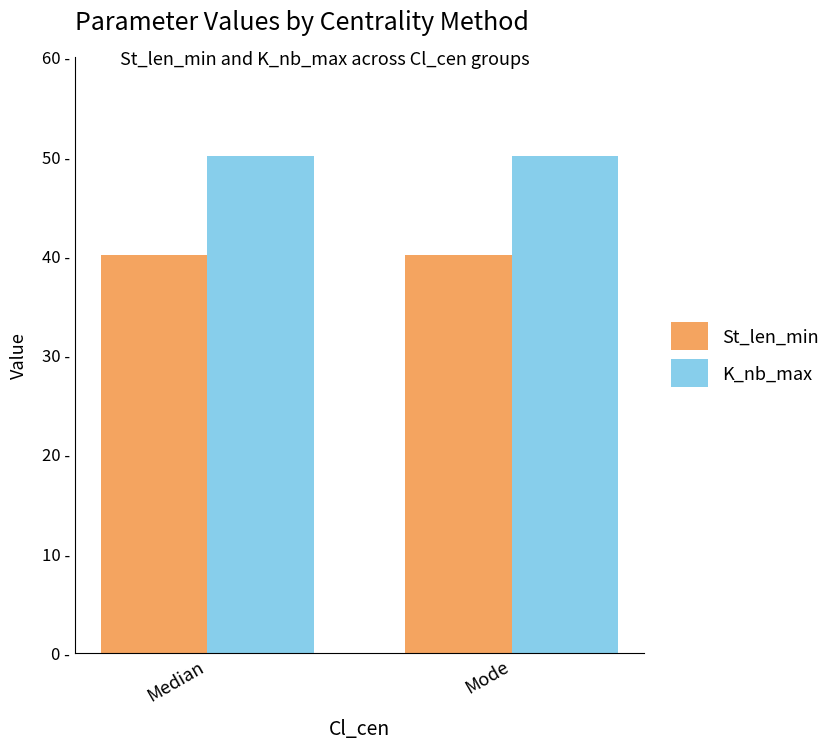

What are all the series names shown in the legend?

St_len_min, K_nb_max